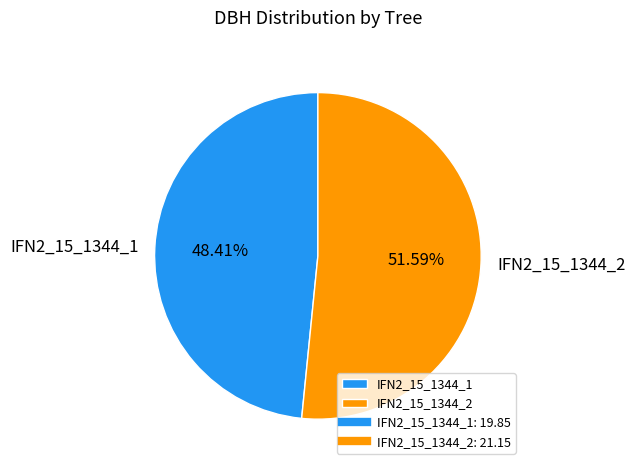

What is the ratio of the value at IFN2_15_1344_1 to the value at IFN2_15_1344_2?

0.9